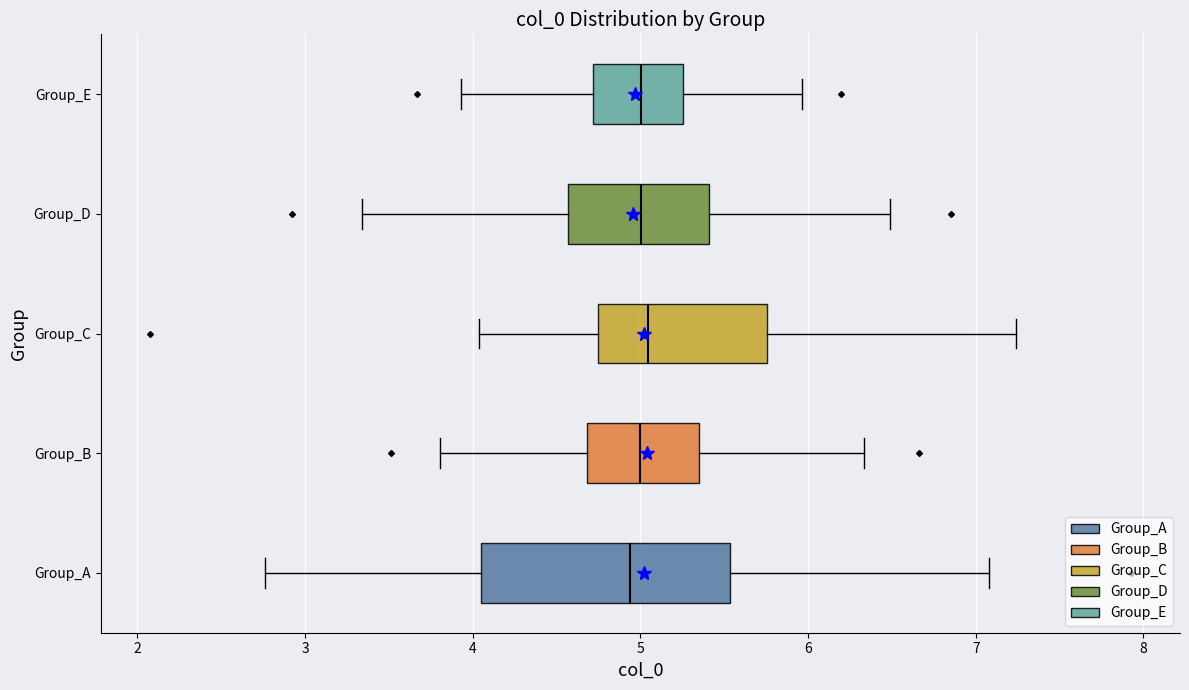

Where is the right edge of the box for Group_C on the x-axis? The values are not printed on the chart, so give them approximately, as read against the axis.

5.8